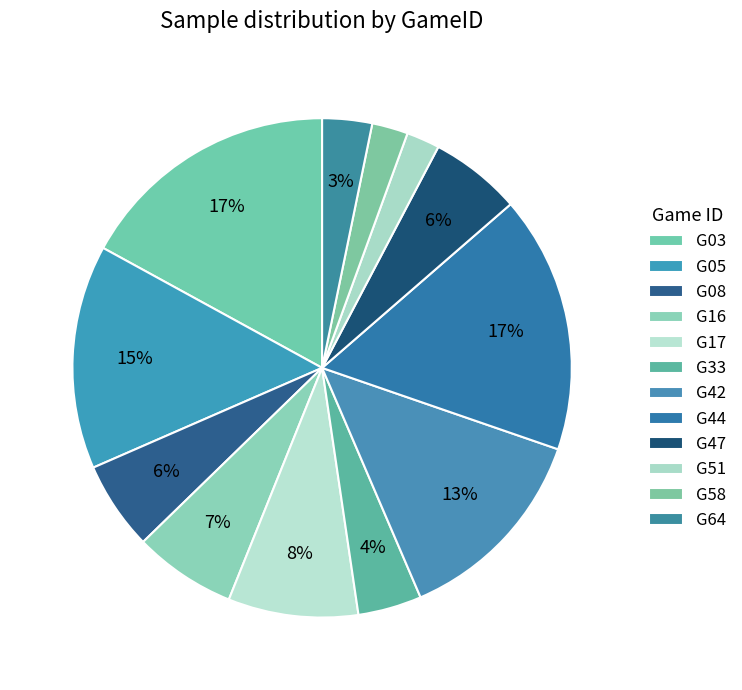

The G64 slice represents 3% of the pie. True or false?

True